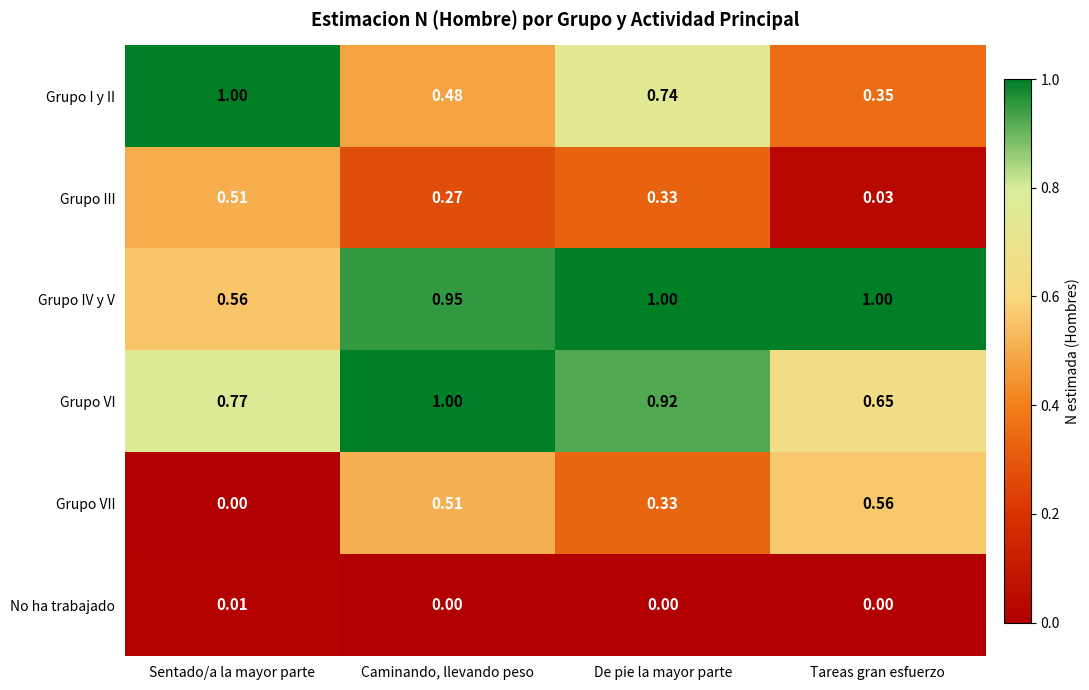

At which label does No ha trabajado reach its peak?

Sentado/a la mayor parte